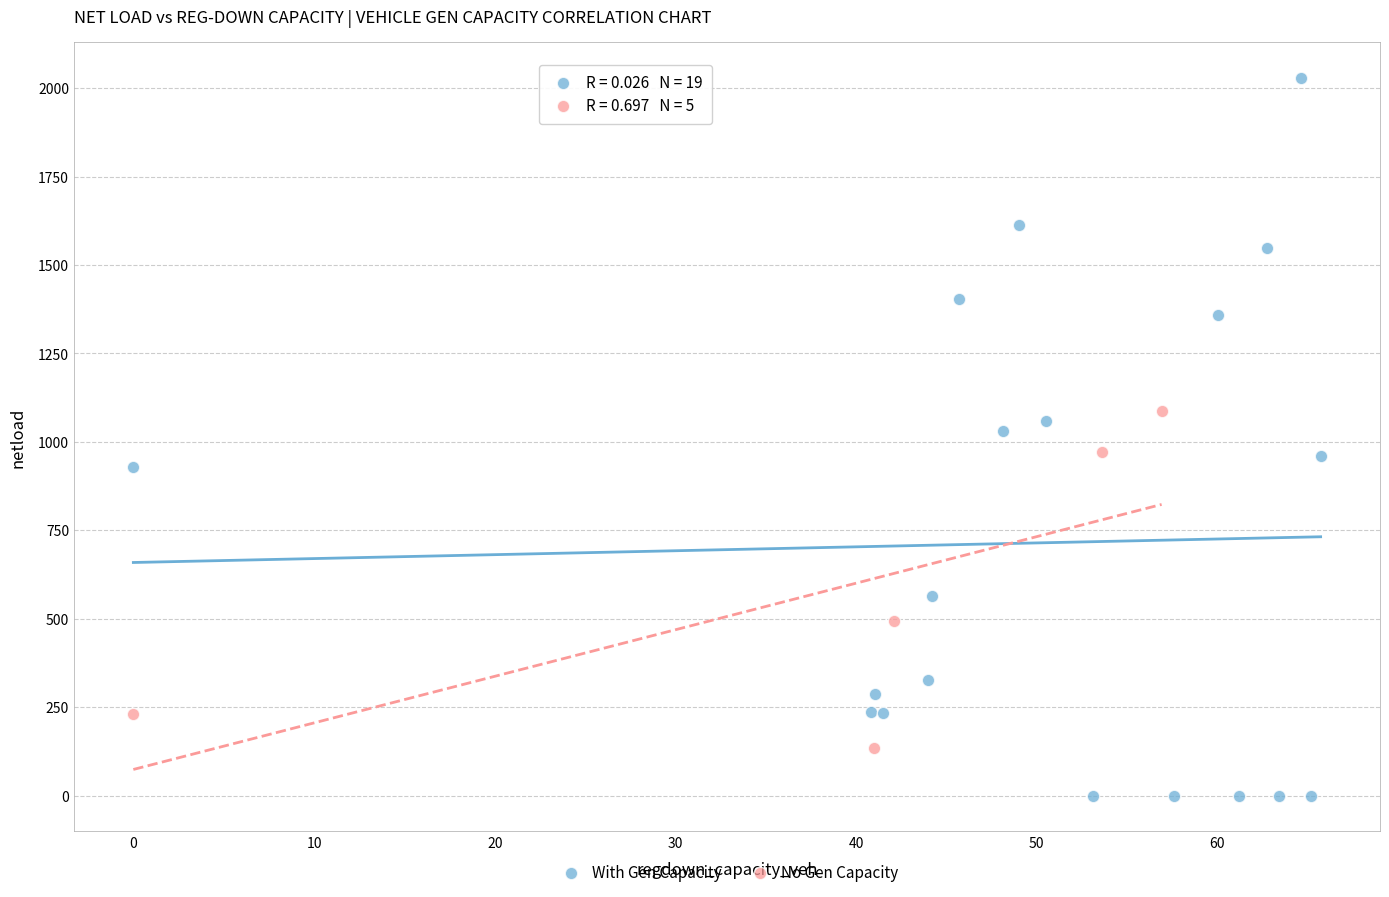

Which series has the largest Y range (max minus min)?

With Gen Capacity